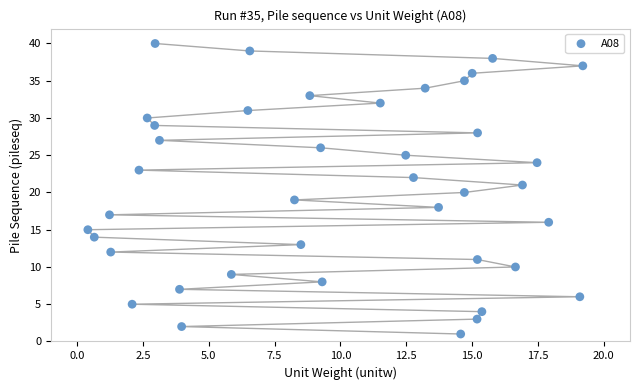

What is the range of Y values (max minus min)?

39